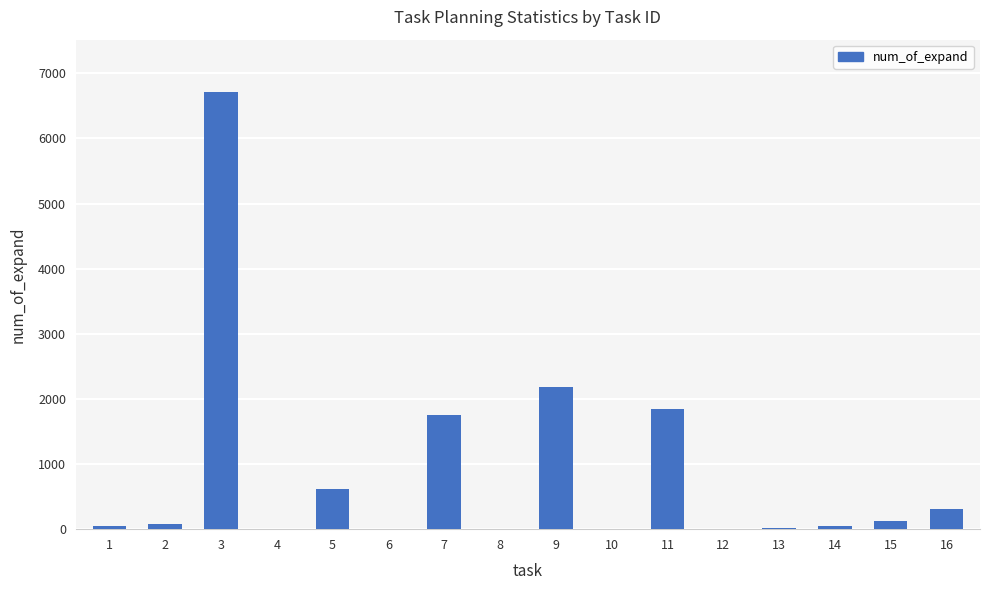

How many data points does each series have?

16